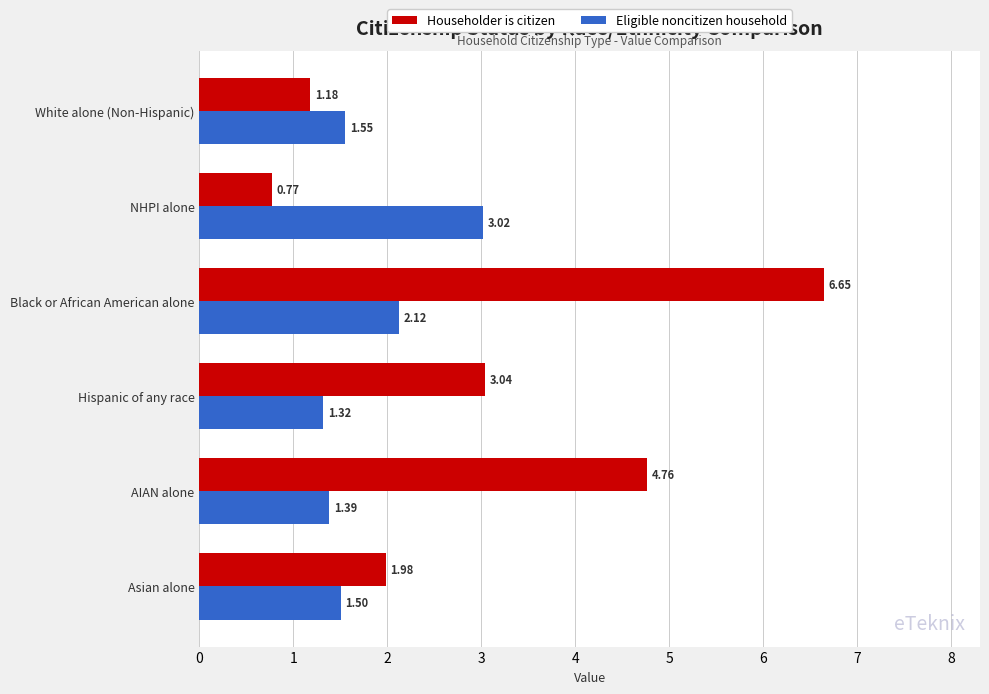

Between NHPI alone and Black or African American alone, which series saw the biggest shift?

Householder is citizen